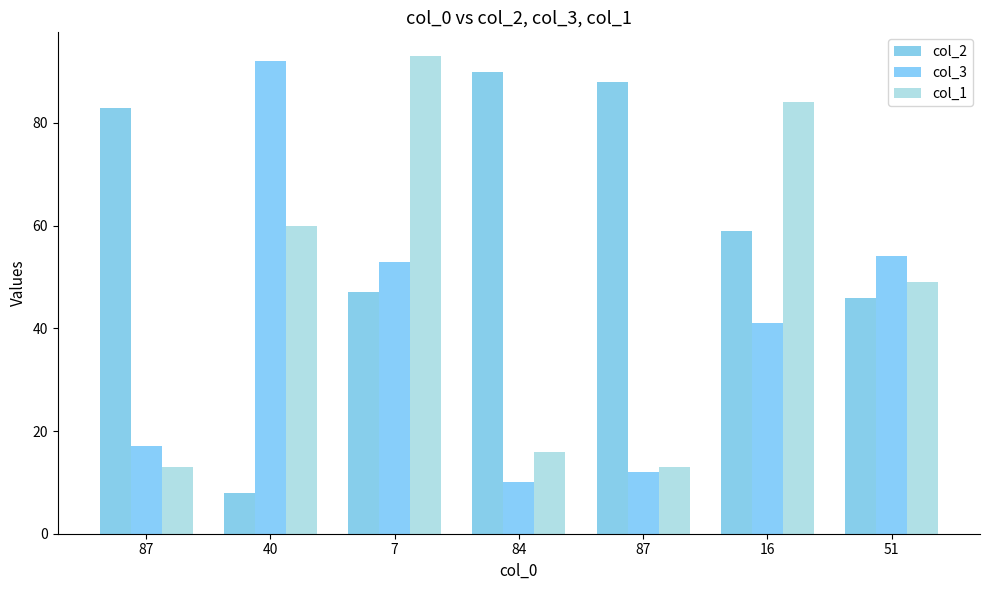

At which label is col_2 closest to 49?

7